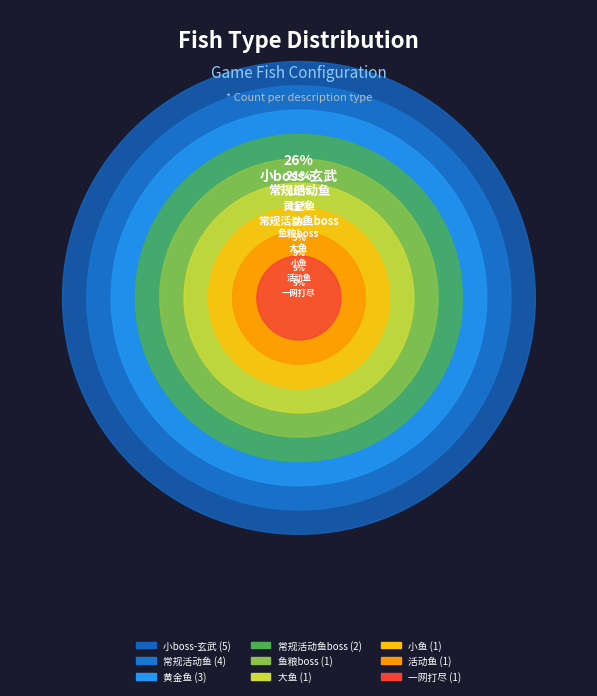

To the nearest percent, what is the difference between the 大鱼 and 常规活动鱼 slice percentages?

16%